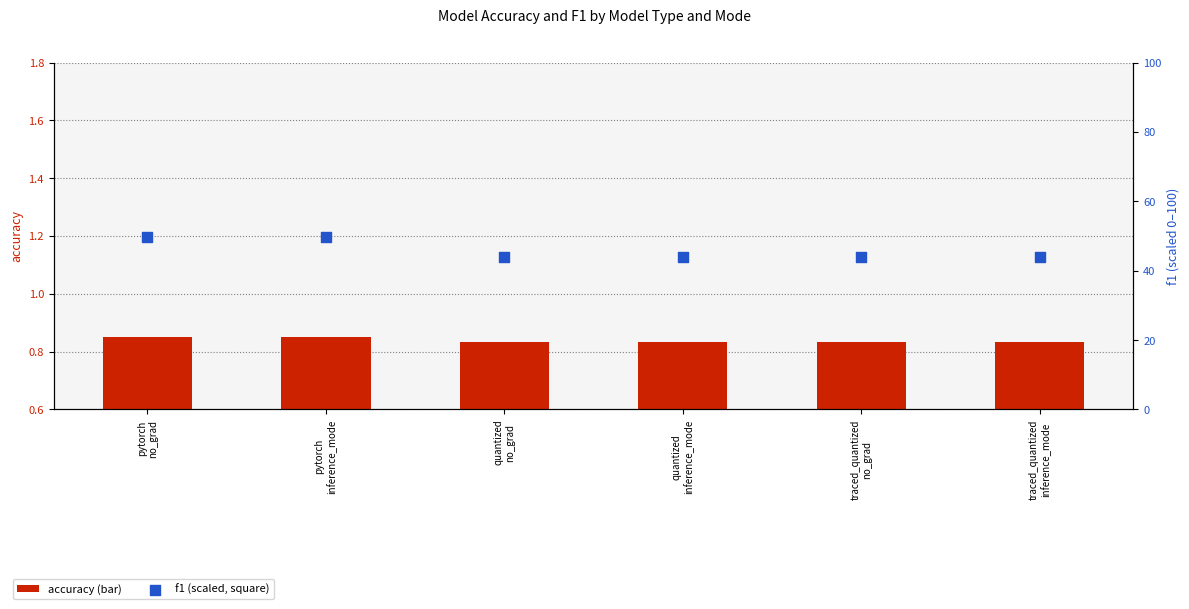

Which series reaches the minimum Y coordinate?

accuracy